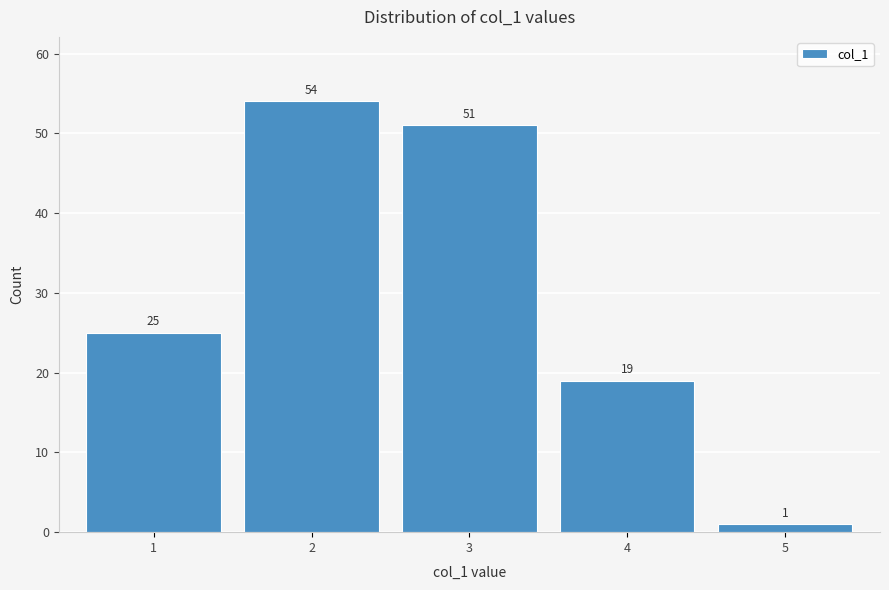

Reading left to right, transcribe this chart: for each bar, give the range it covers on the x-axis and its height.

0.5 to 1.5: 25
1.5 to 2.5: 54
2.5 to 3.5: 51
3.5 to 4.5: 19
4.5 to 5.5: 1